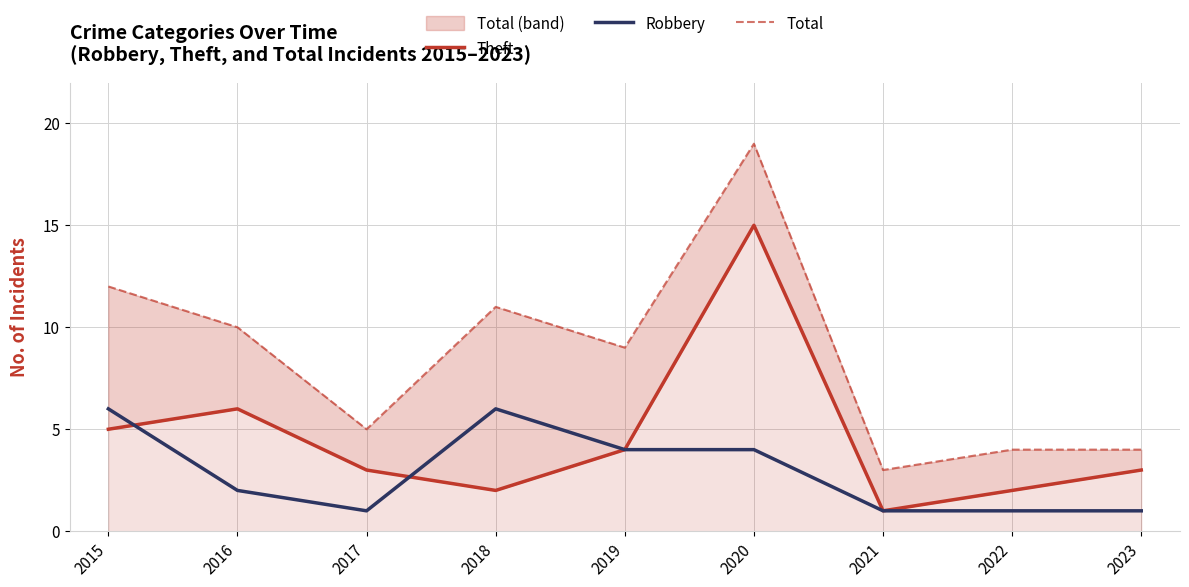

Does the chart have visible grid lines?

Yes